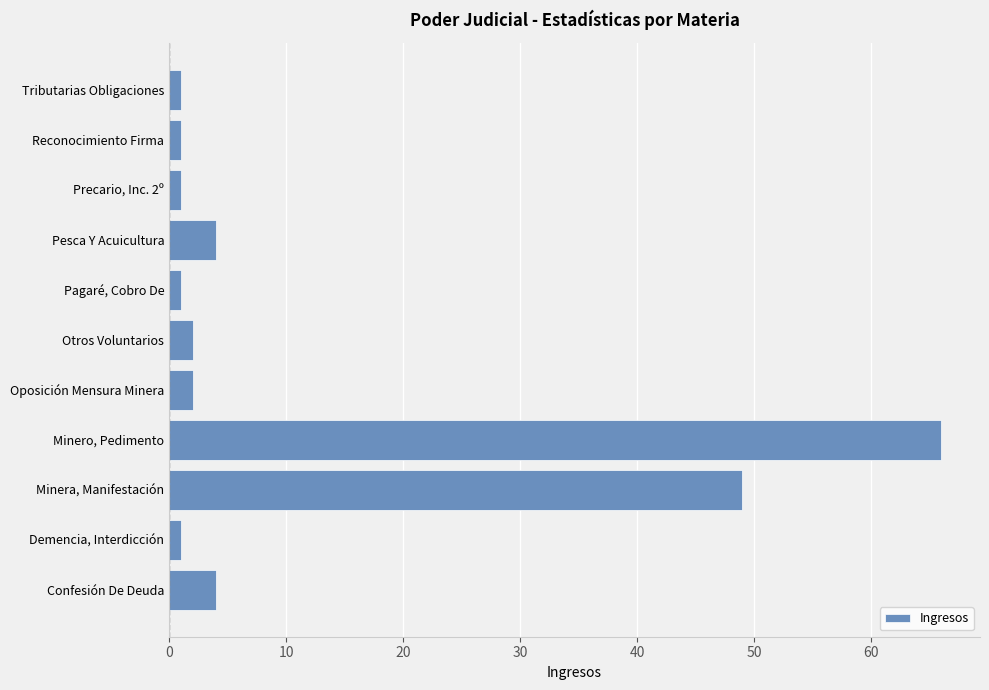

What is the difference between the maximum and second lowest values?

65